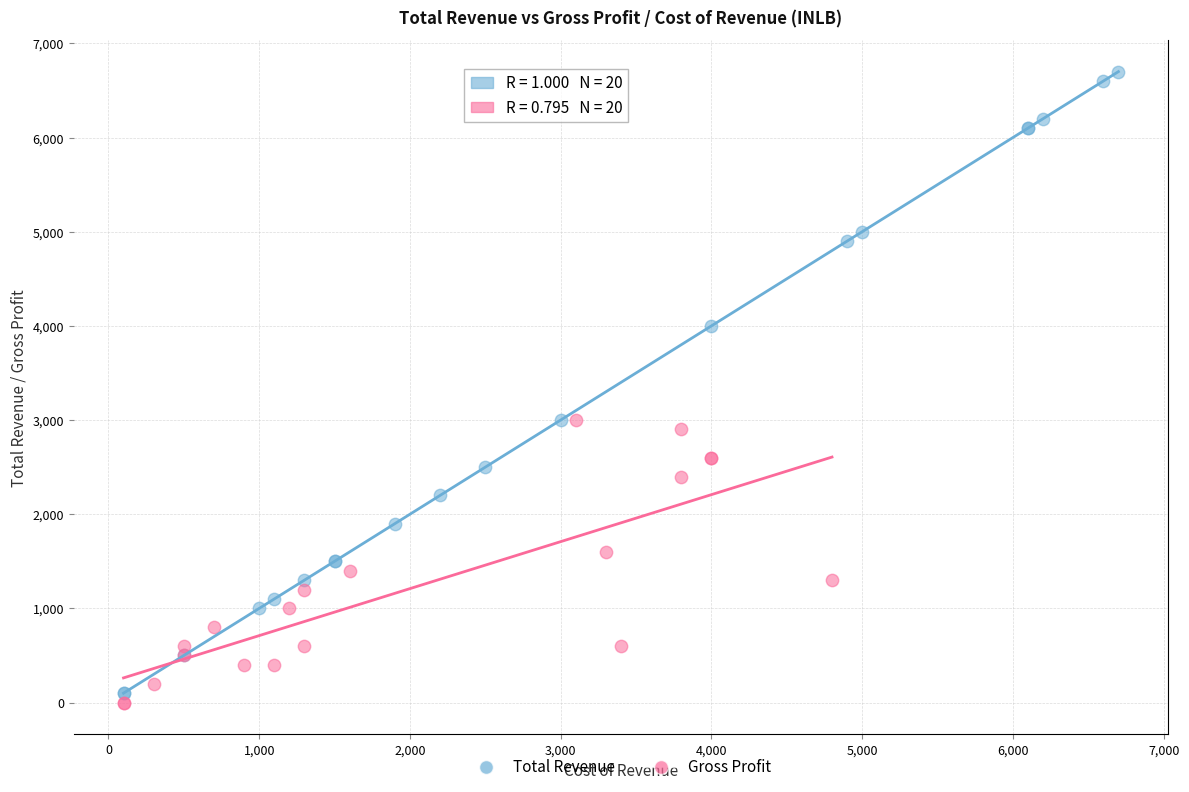

Which series reaches the maximum Y coordinate?

Total Revenue